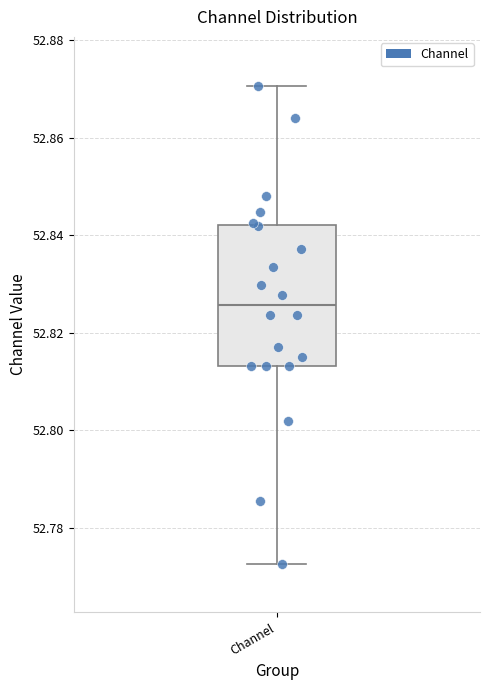

Transcribe this box plot: give where the median line is, the range the box spans, and where the two whiskers end, as read against the y-axis. The values are not printed on the chart, so give them approximately, as read against the axis.

median 52.826, box 52.814 to 52.842, whiskers 52.772 to 52.870